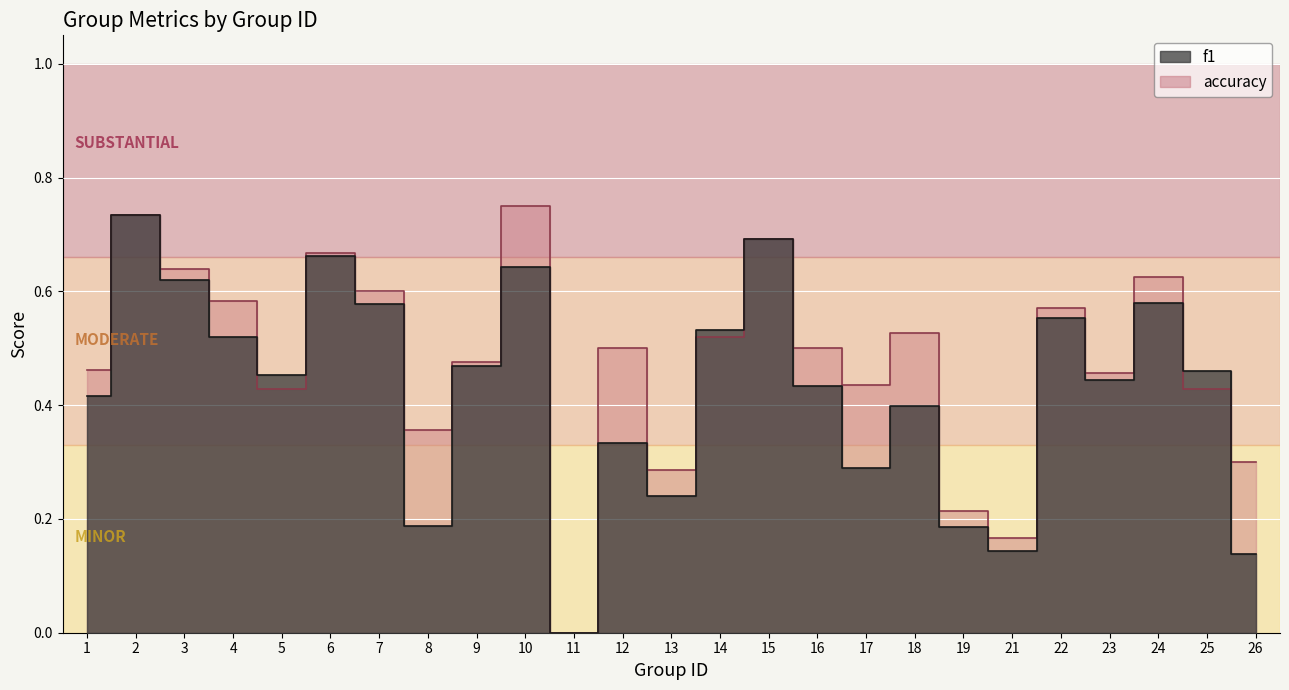

What are all the series names shown in the legend?

f1, accuracy